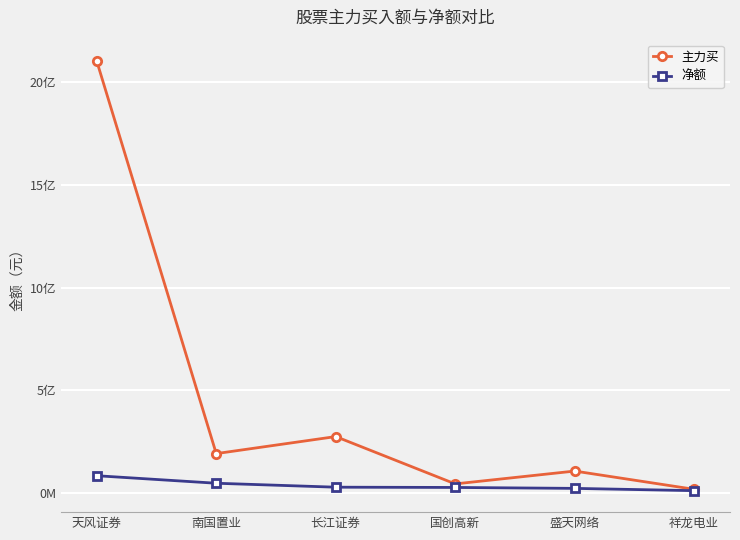

What is the label of the 3rd point from the left?

长江证券